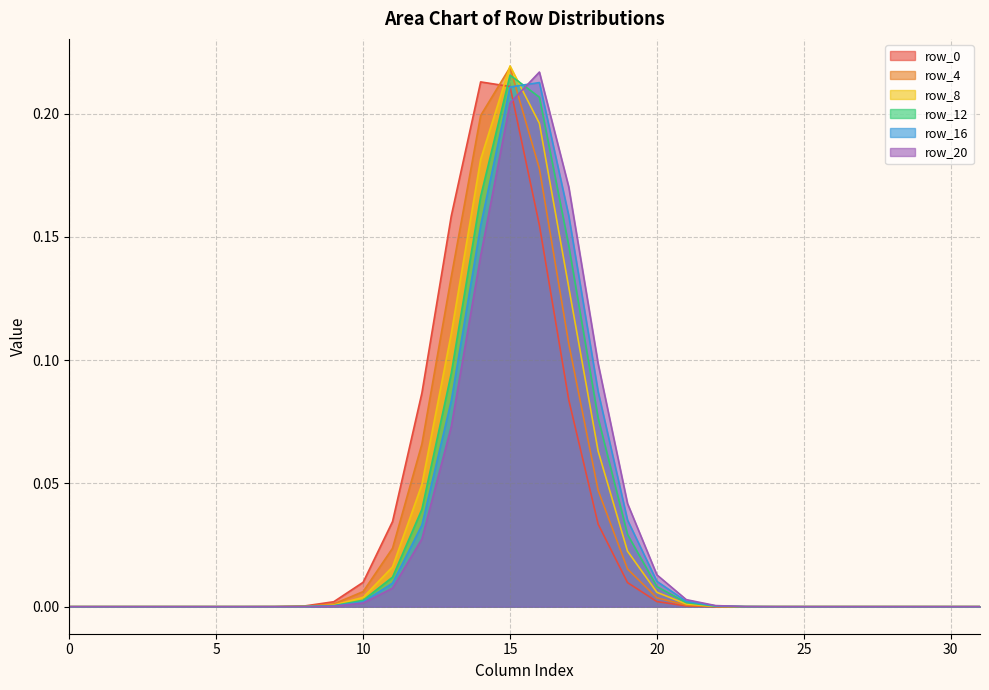

Where is row_8 nearest to the value 0?

31